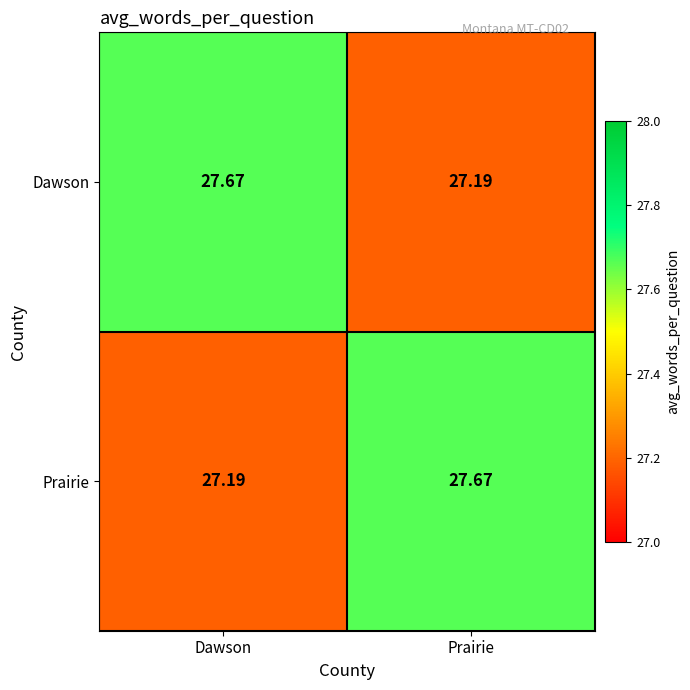

Which category has the highest value in the Dawson series?

Dawson